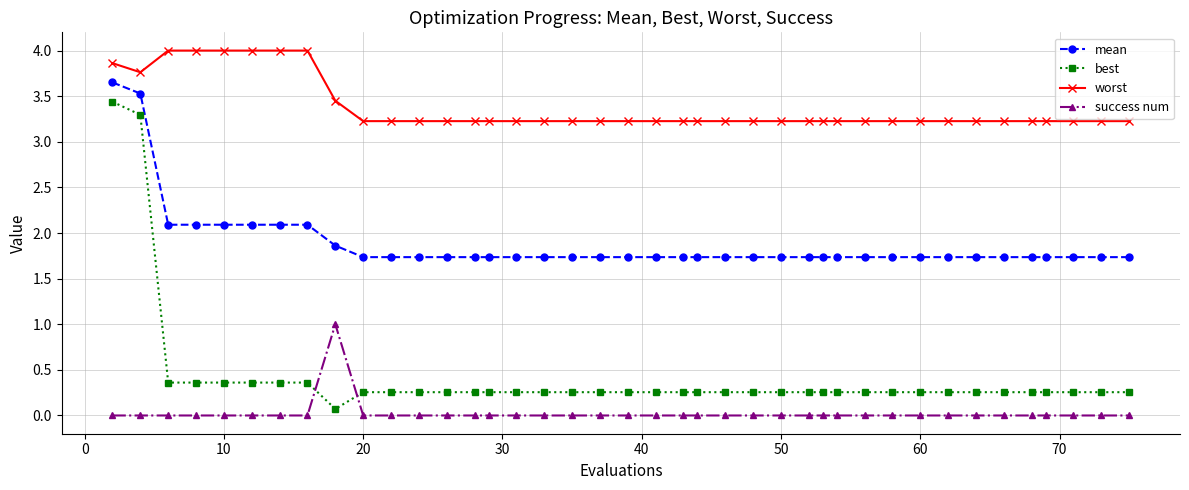

Which series has the largest range (max minus min)?

best